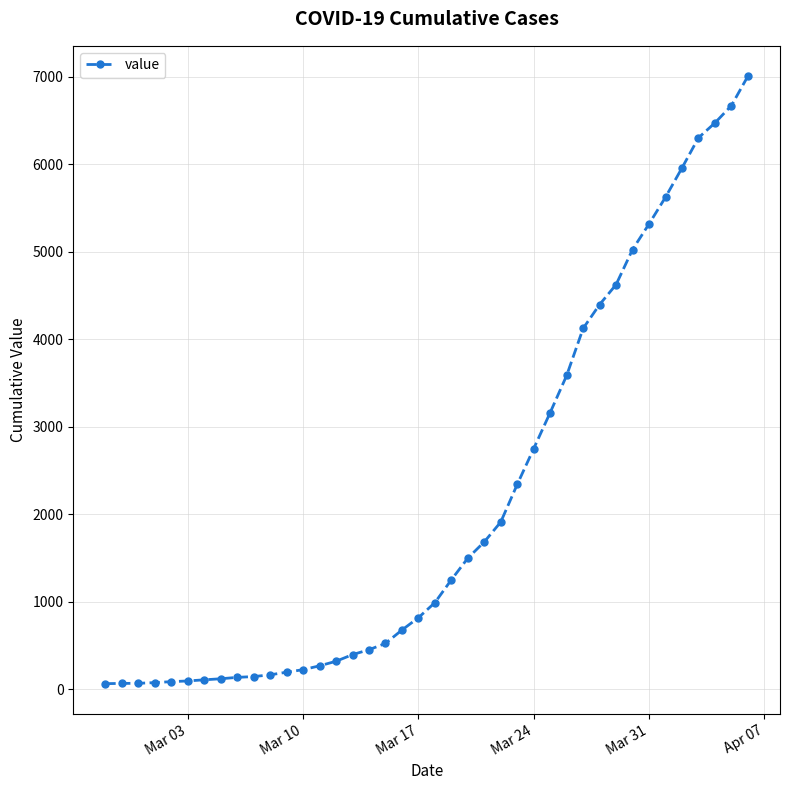

What is the greatest value displayed?

7008